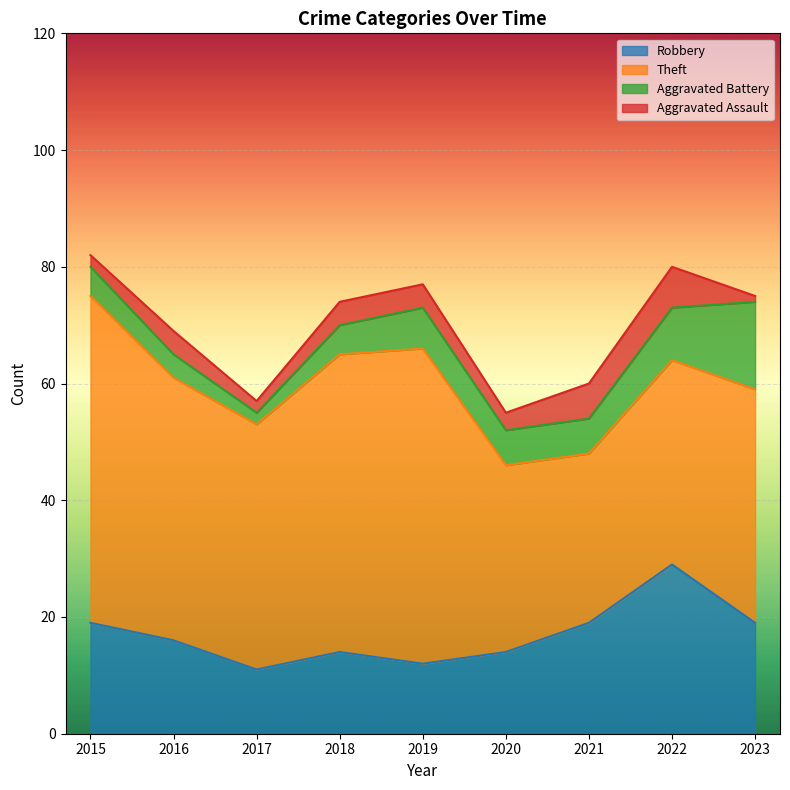

Where does the Aggravated Assault series first go above 4?

2021